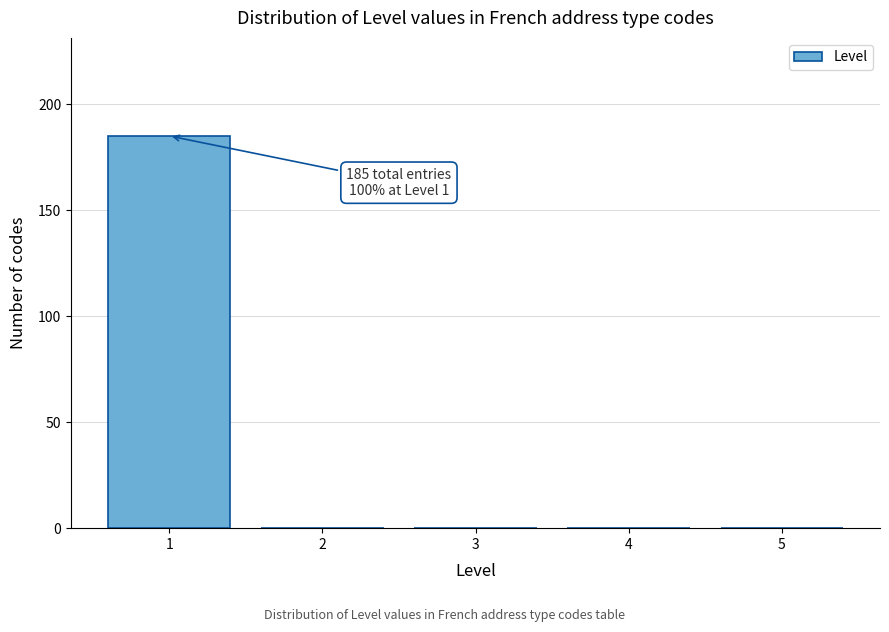

Reading left to right, list all the values displayed in this chart.

1=185	2=0	3=0	4=0	5=0